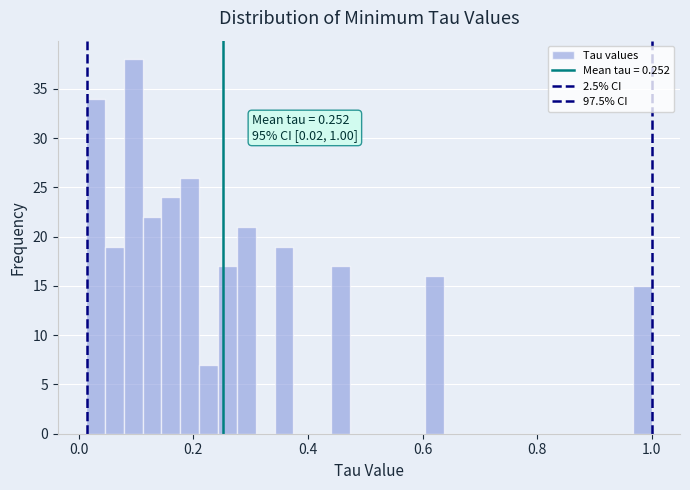

Around what value on the x-axis is the tallest bar? Give the approximate position of its centre, as read against the axis.

0.10